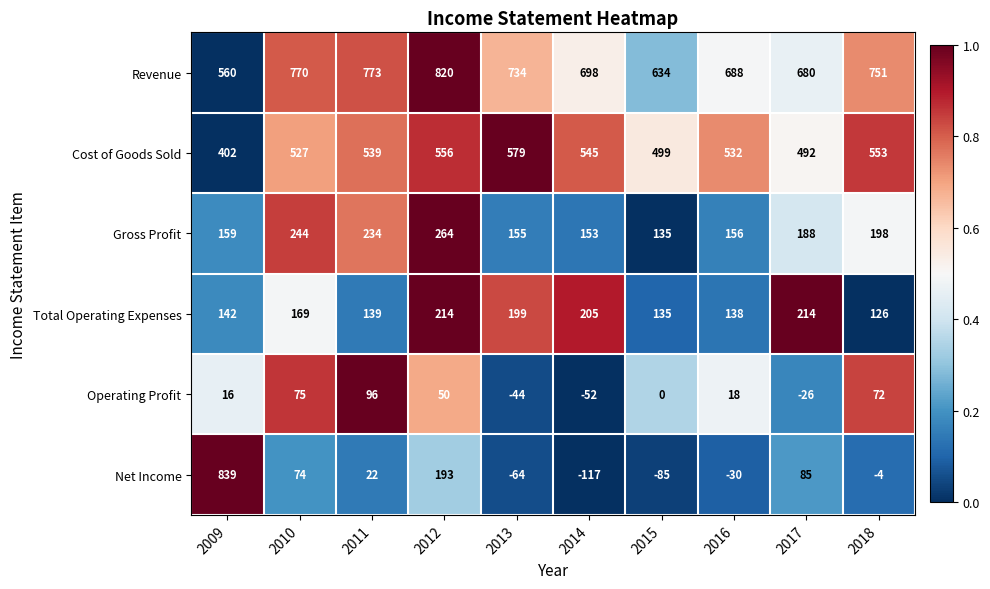

What is the total value across all series at 2015?

1318